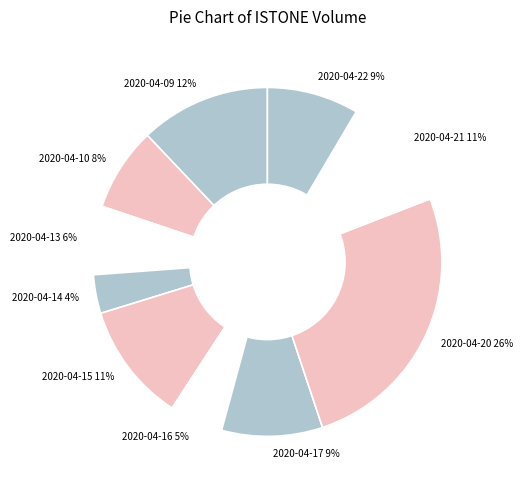

Is it true that 2020-04-15 is 1% of the pie?

False